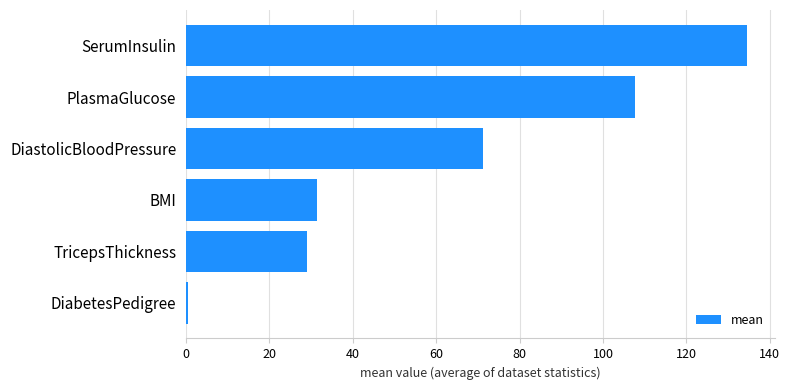

The value at BMI is 45.3. True or false?

False